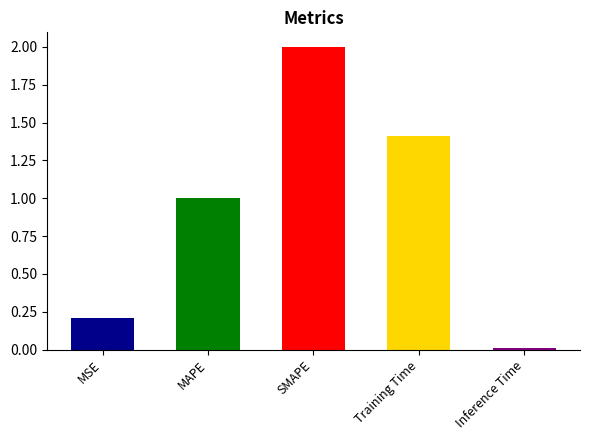

Read the value at MAPE.

1.0